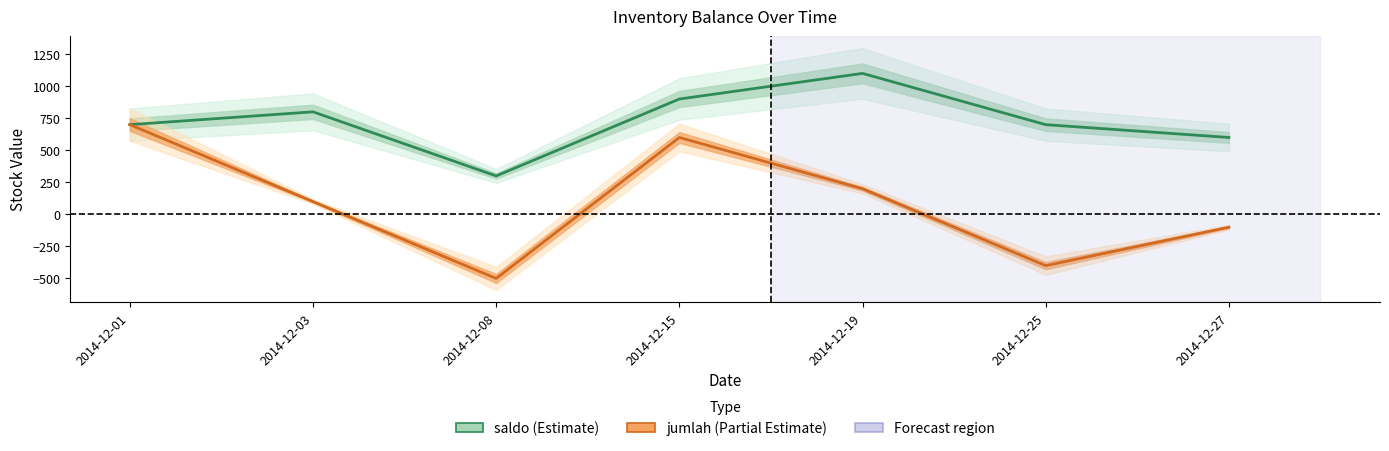

What is the sum of the saldo values at 2014-12-01 and 2014-12-03?

1500